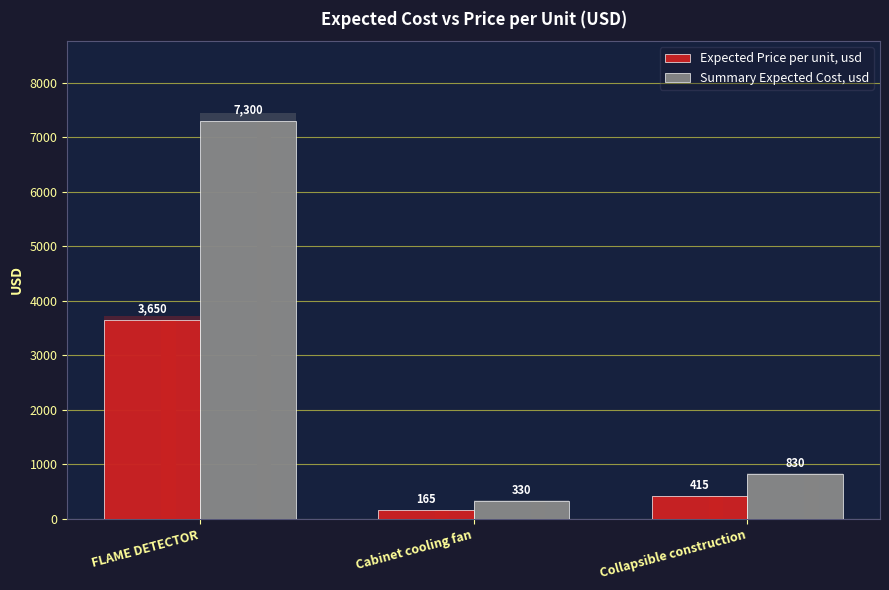

What is the total value across all series at FLAME DETECTOR?

10950